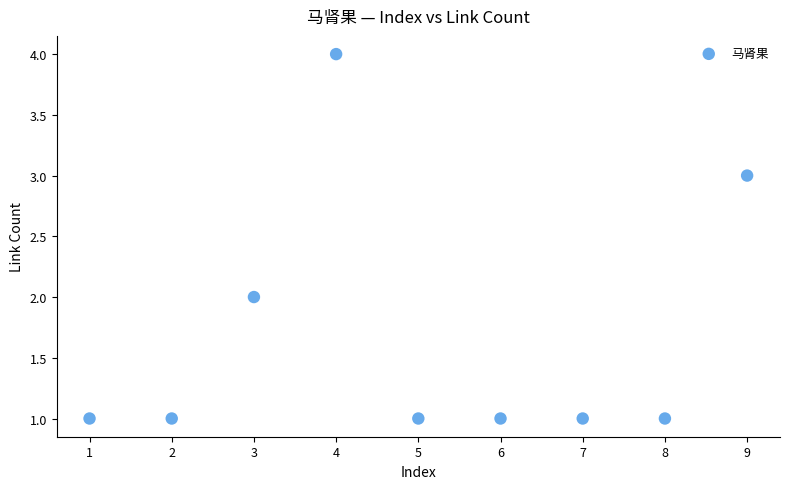

What is the average X value?

5